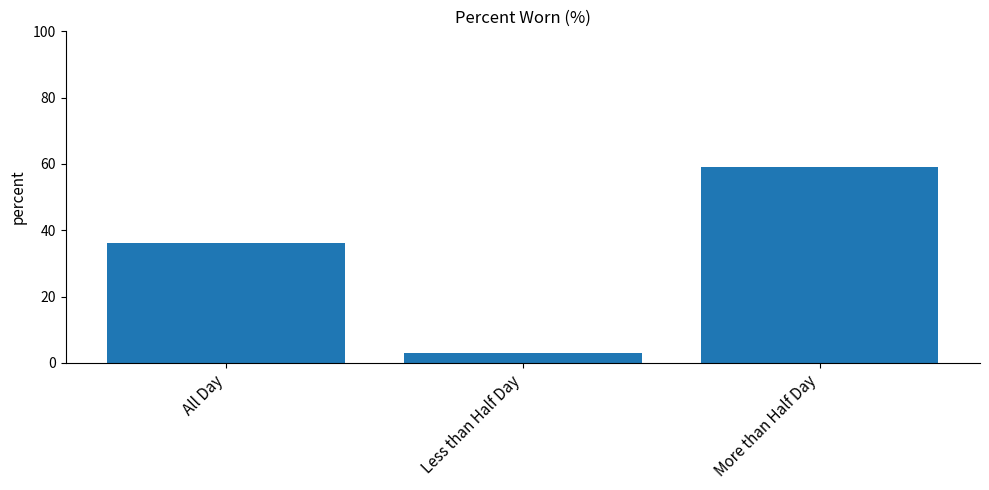

List the labels in order of value, largest first.

More than Half Day, All Day, Less than Half Day